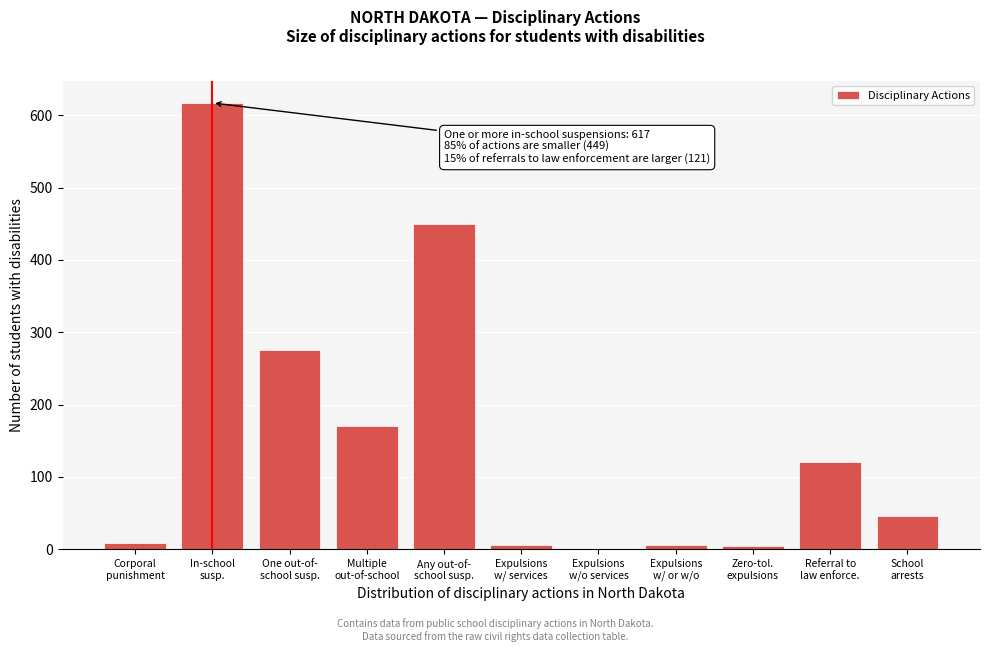

What is the maximum value shown in the chart?

617